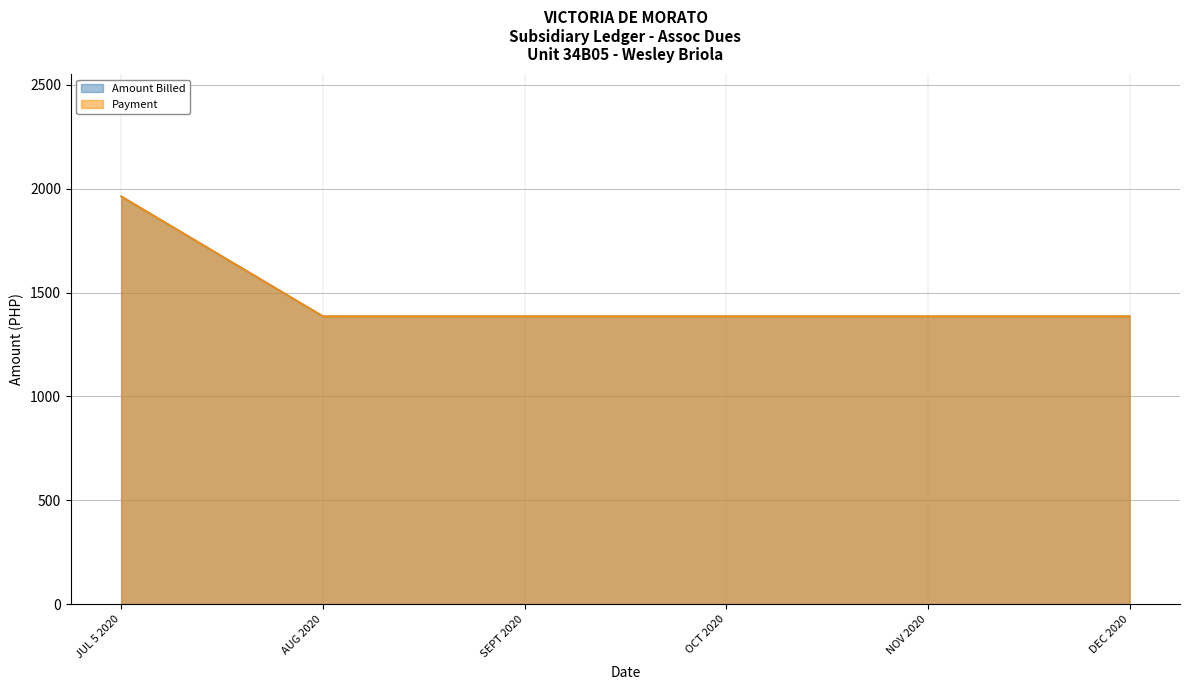

Between AUG 2020 and NOV 2020, which series saw the biggest shift?

Amount Billed